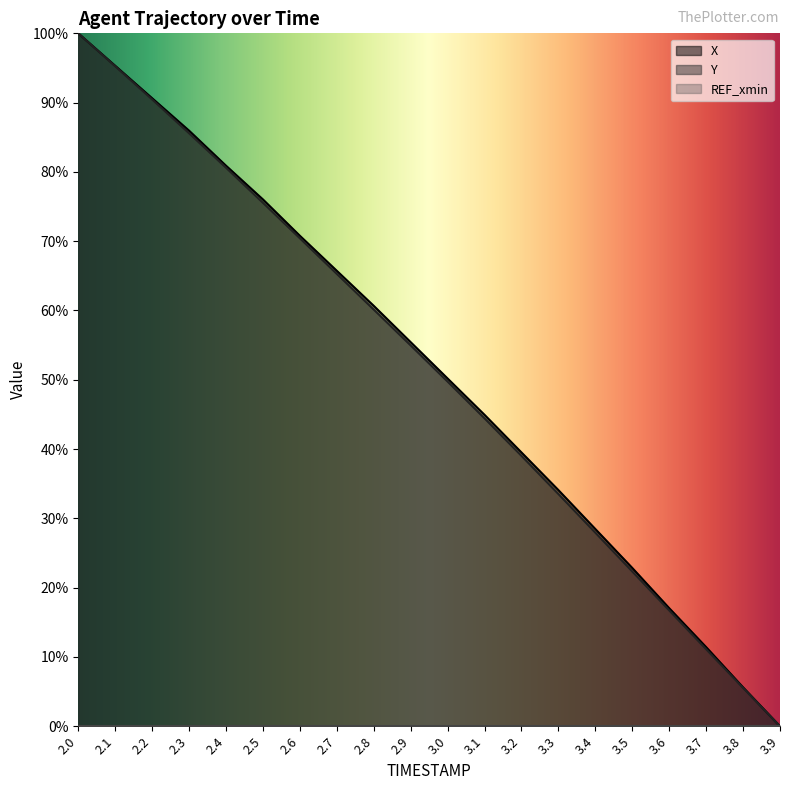

Between 3.3 and 2.2, which is larger?

2.2